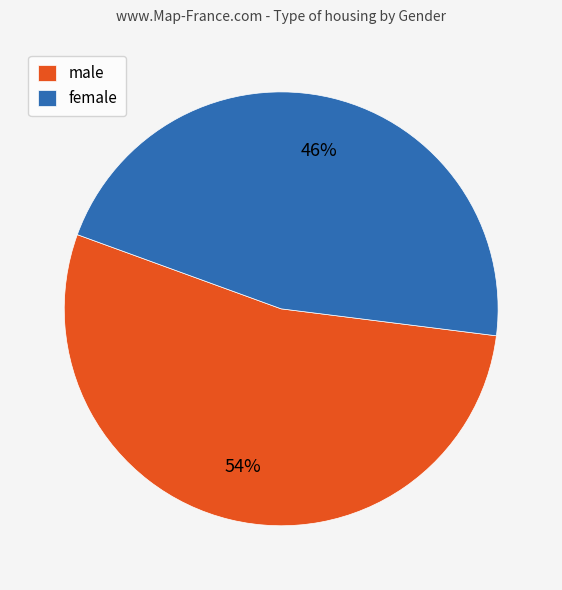

Is there any slice that represents more than half of the pie?

Yes